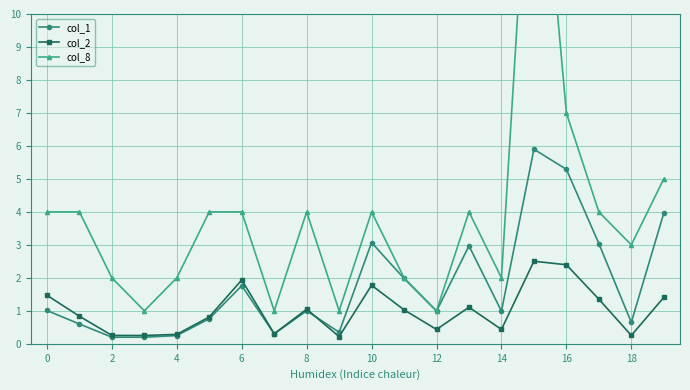

What is the average value of the col_2 series?

1.0